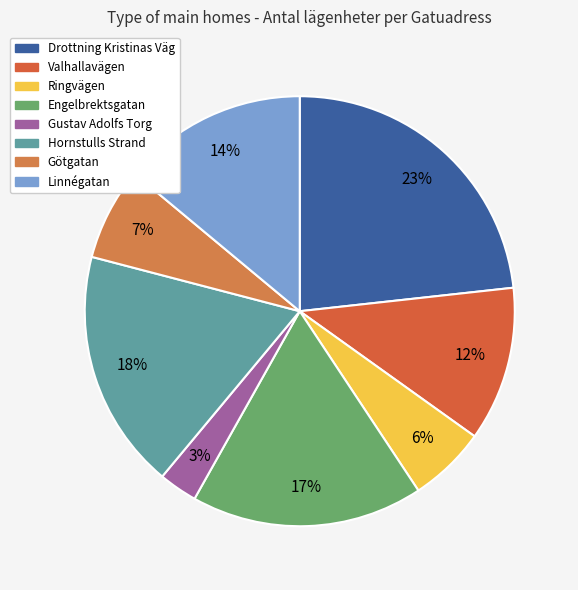

The Linnégatan slice represents 23% of the pie. True or false?

False